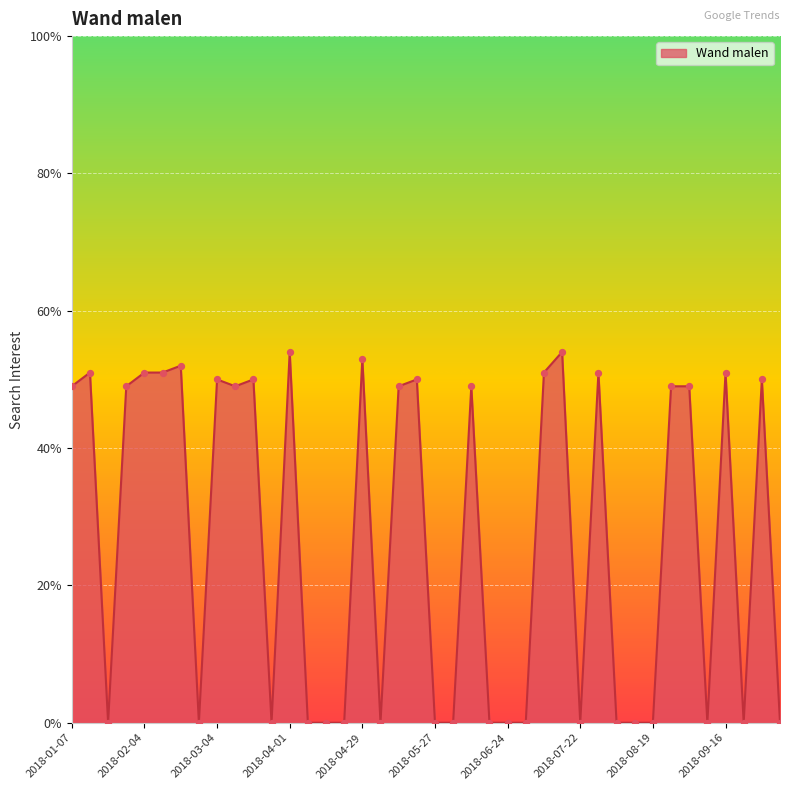

What is the difference between the maximum and minimum values?

54